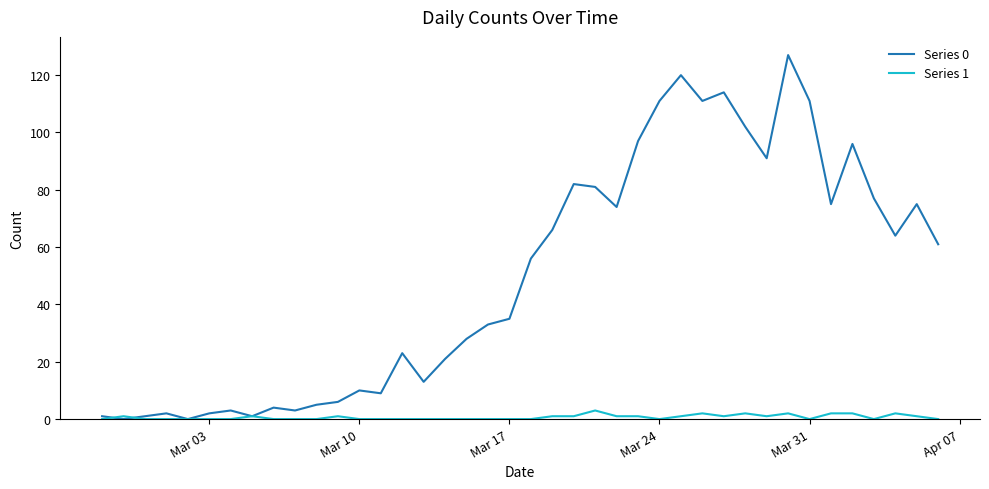

Which series has the largest range (max minus min)?

Series 0